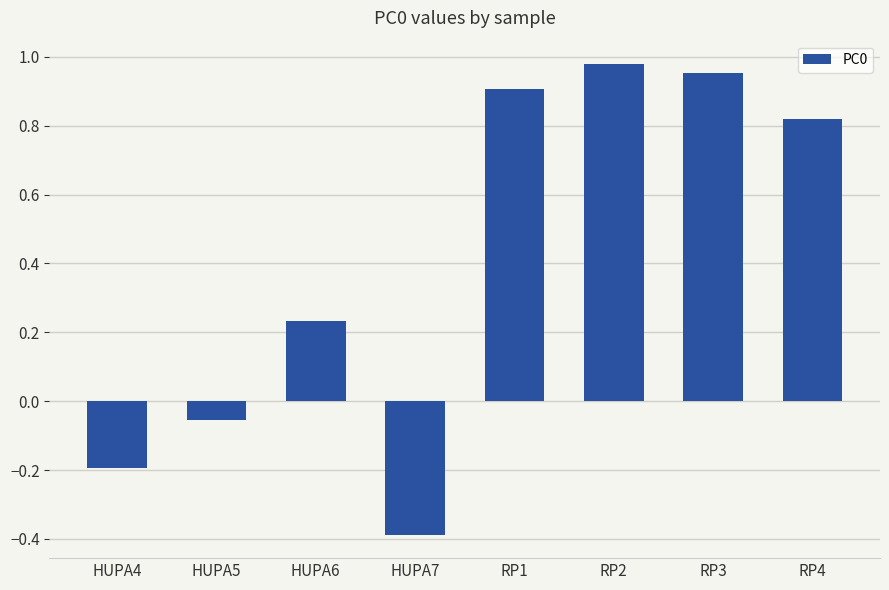

The value at RP1 is 0.9. True or false?

True